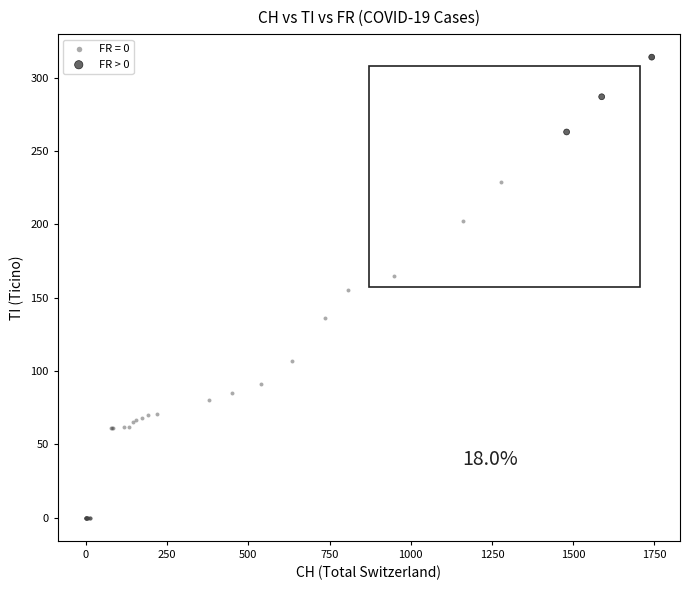

Which series reaches the maximum Y coordinate?

FR > 0